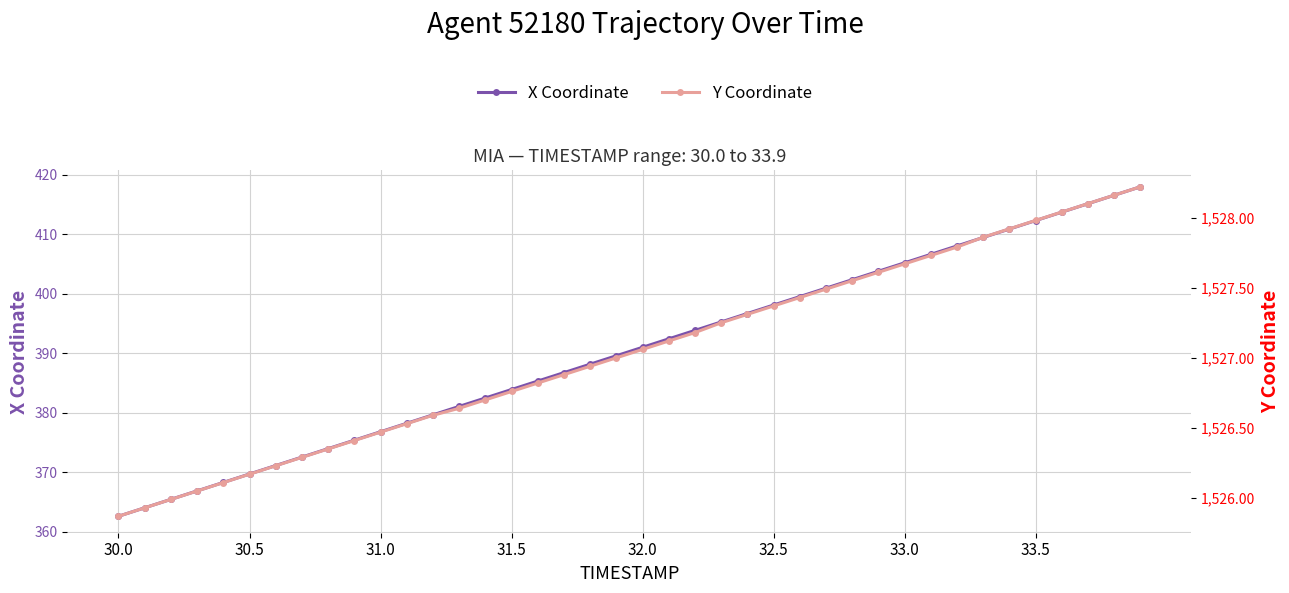

Which series has the largest range (max minus min)?

X Coordinate